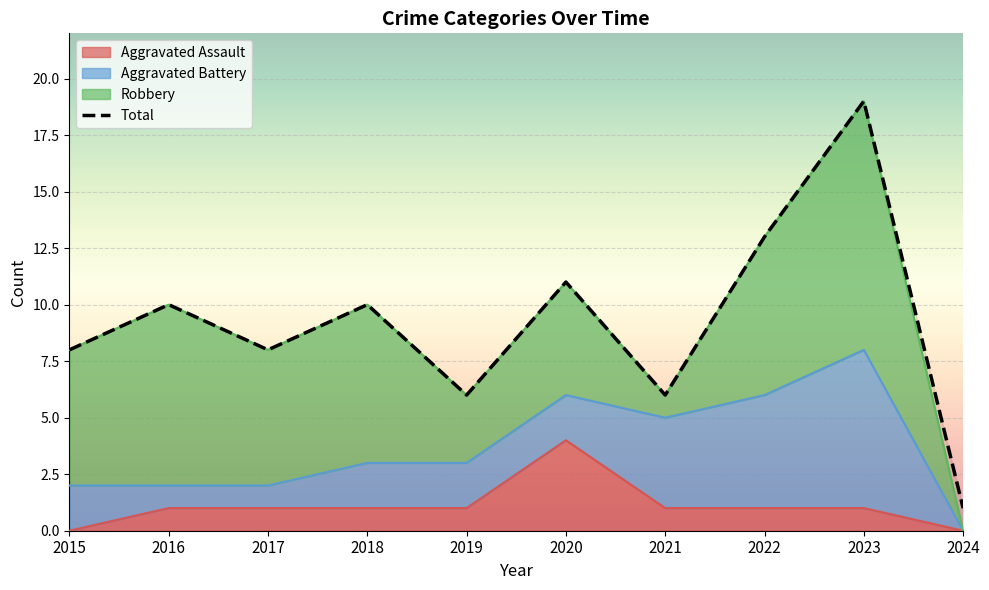

The value of Total at 2022 is 13. True or false?

True